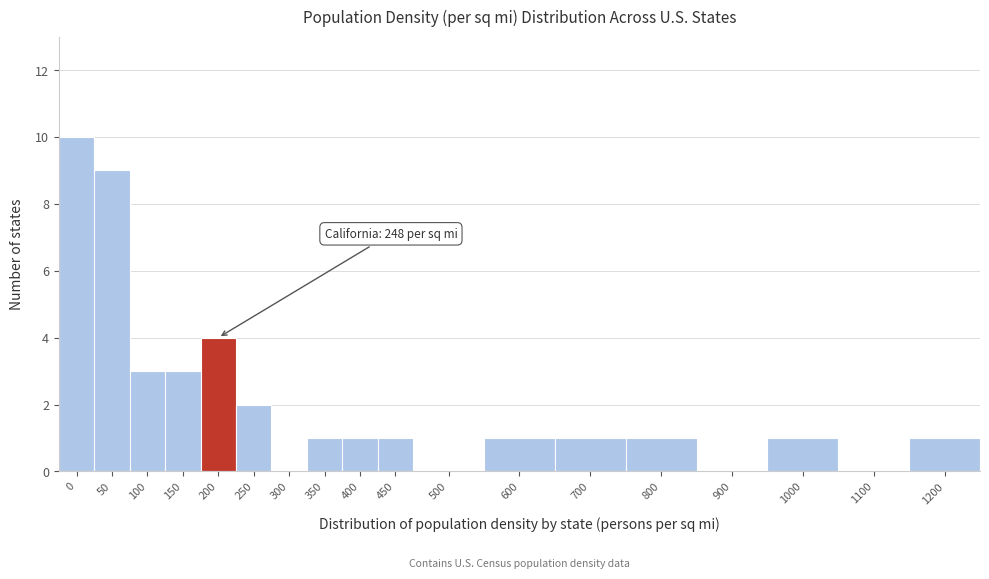

Reading left to right, transcribe all the data shown in this chart.

0=10	50=9	100=3	150=3	200=4	250=2	300=0	350=1	400=1	450=1	500=0	600=1	700=1	800=1	900=0	1000=1	1100=0	1200=1